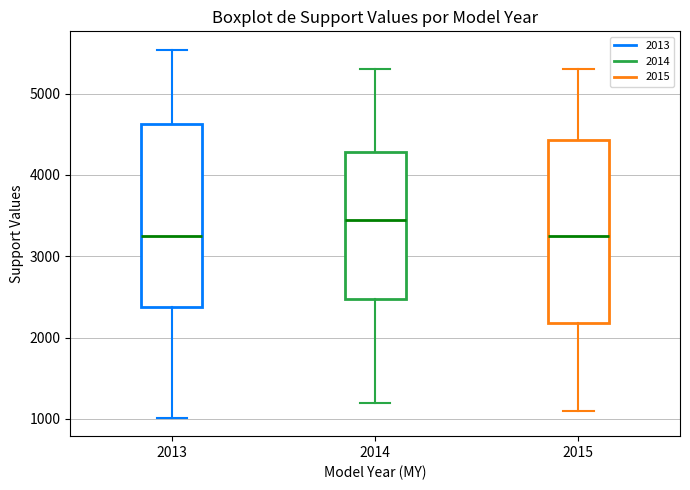

Reading left to right, read every box against the y-axis: the position of its median line, the range the box covers, and the ends of its whiskers. The values are not printed on the chart, so give them approximately, as read against the axis.

2013: median 3200, box 2400 to 4600, whiskers 1000 to 5500
2014: median 3500, box 2500 to 4300, whiskers 1200 to 5300
2015: median 3300, box 2200 to 4400, whiskers 1100 to 5300